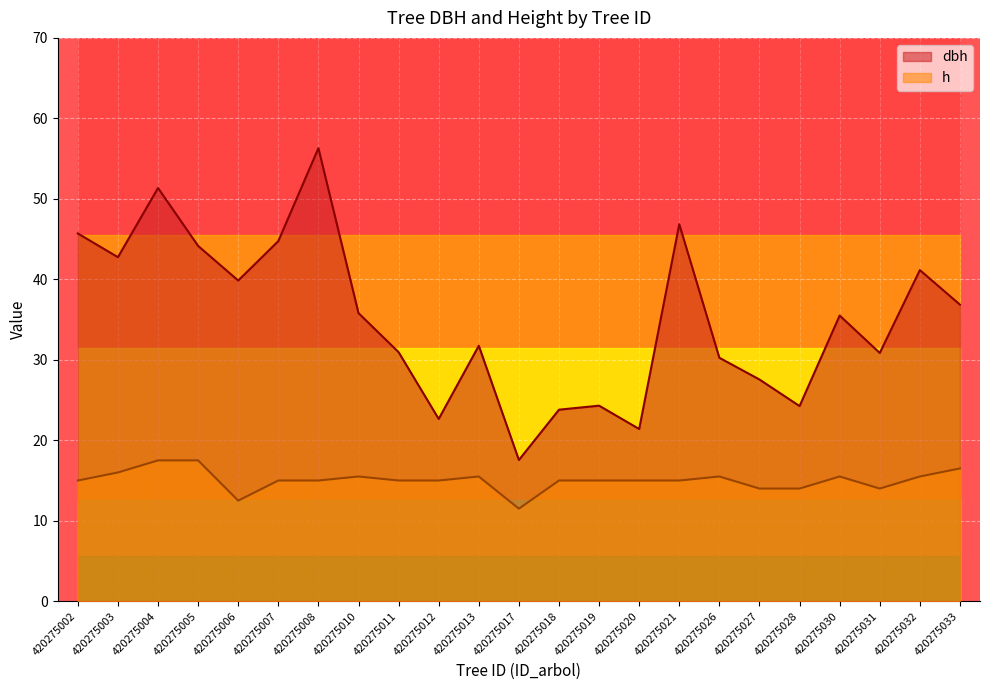

What are all the series names shown in the legend?

dbh, h